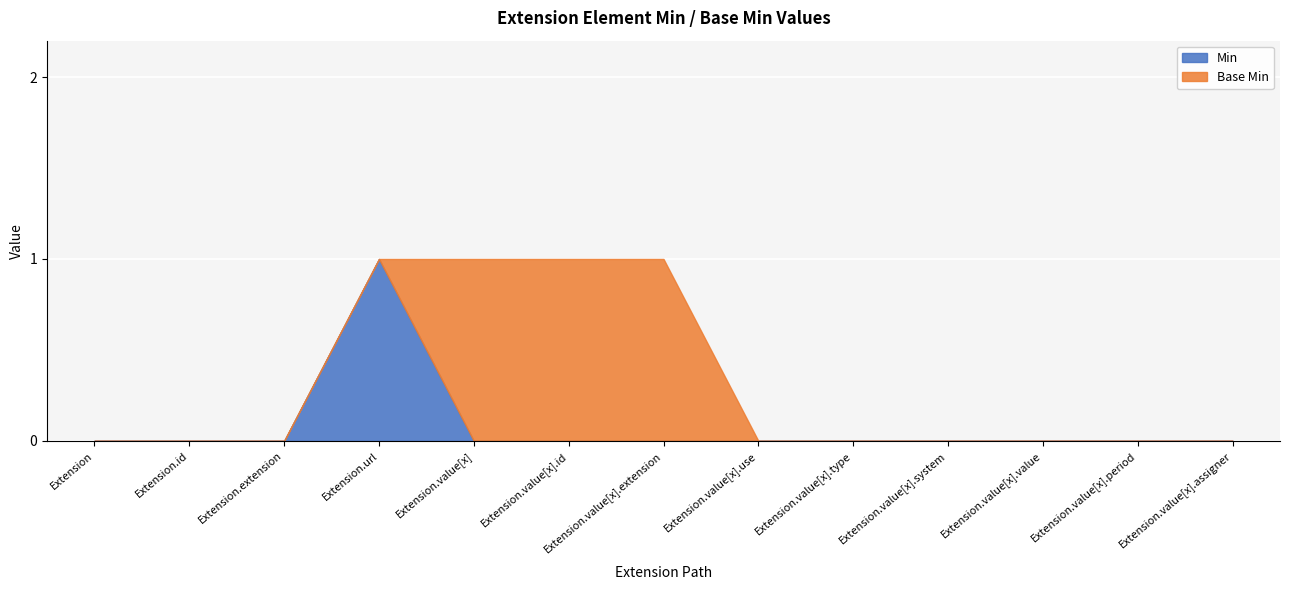

Reading left to right, what are all the values shown in this chart?

Min: 0	0	0	1	0	0	0	0	0	0	0	0	0
Base Min: 0	0	0	0	1	1	1	0	0	0	0	0	0